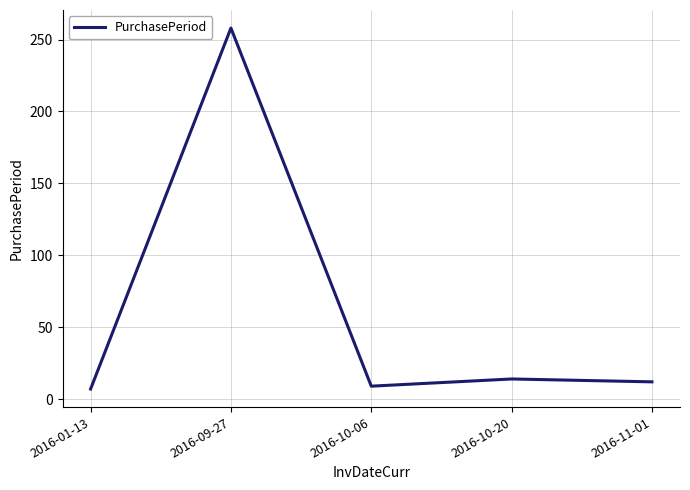

Is it true that the value at 2016-01-13 is 7?

True